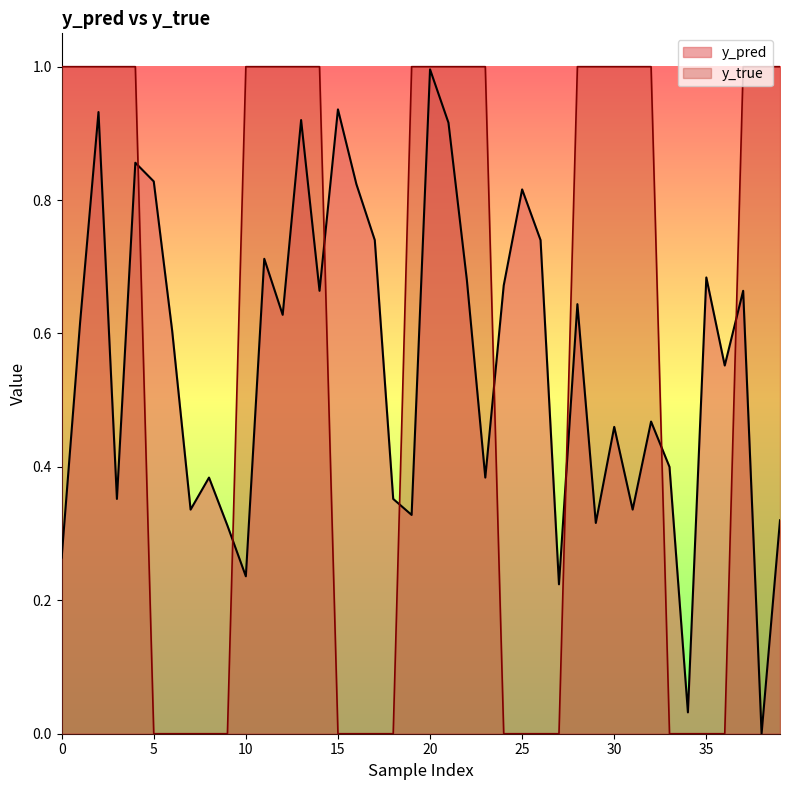

At which label is y_true closest to 0?

5